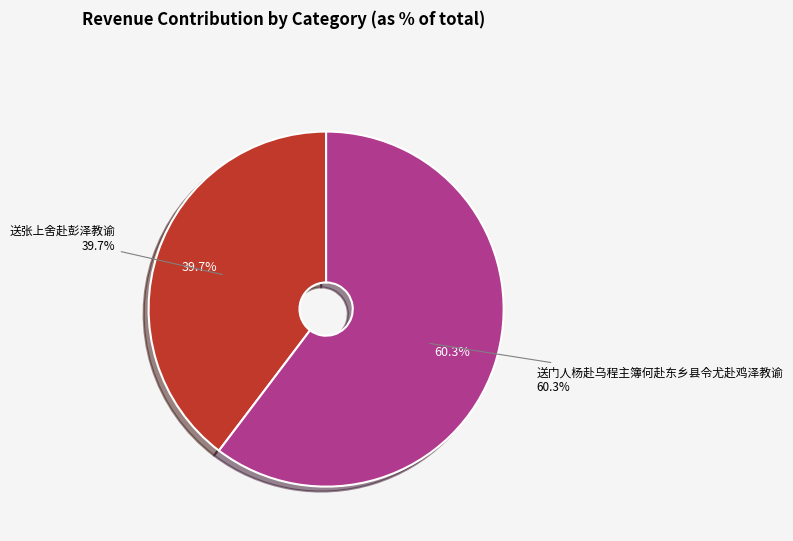

Is the sum of 送张上舍赴彭泽教谕 and 送门人杨赴乌程主簿何赴东乡县令尤赴鸡泽教谕 greater than half?

Yes